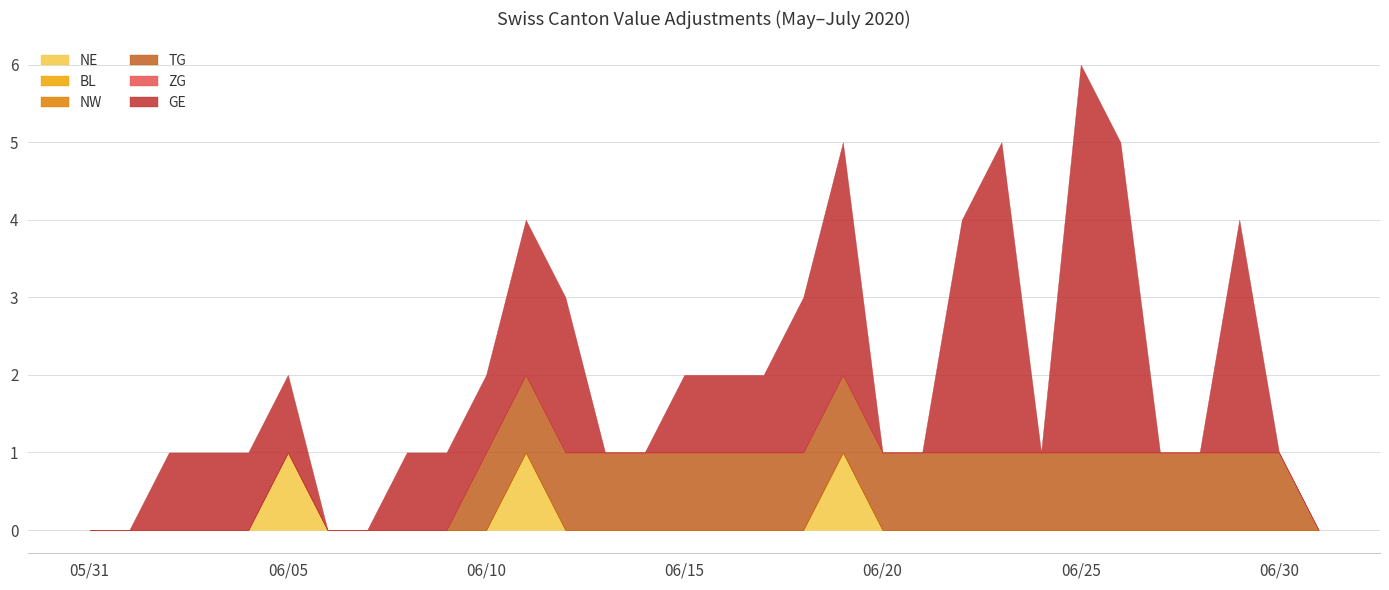

How many lines are shown in the chart?

6